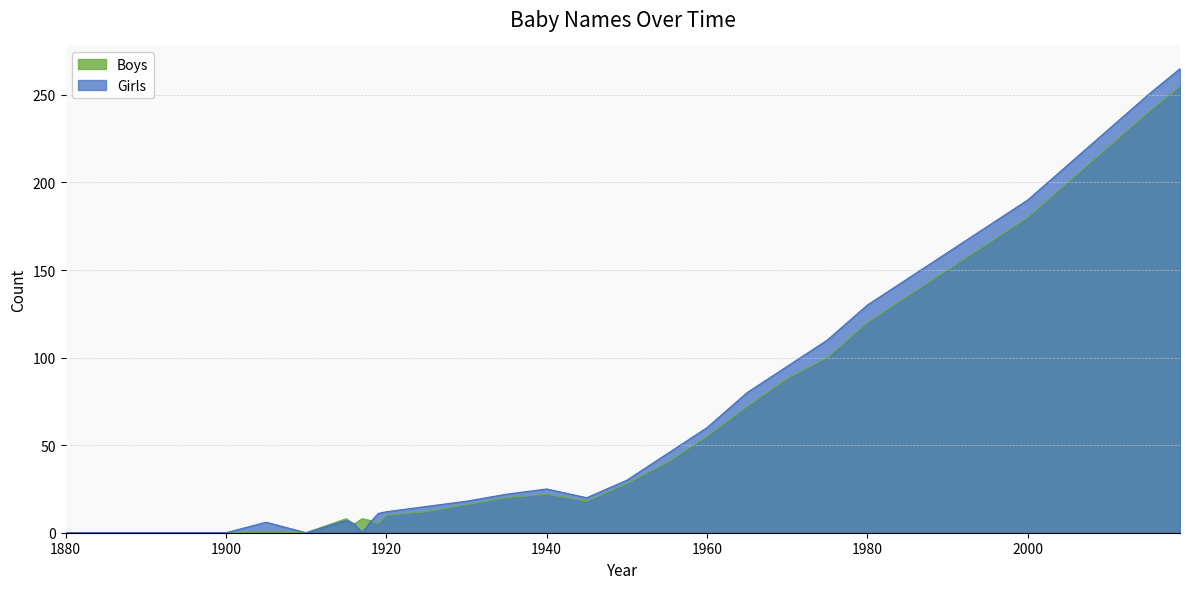

Is the value of Girls at 2010 greater than the value of Boys at 1890?

Yes